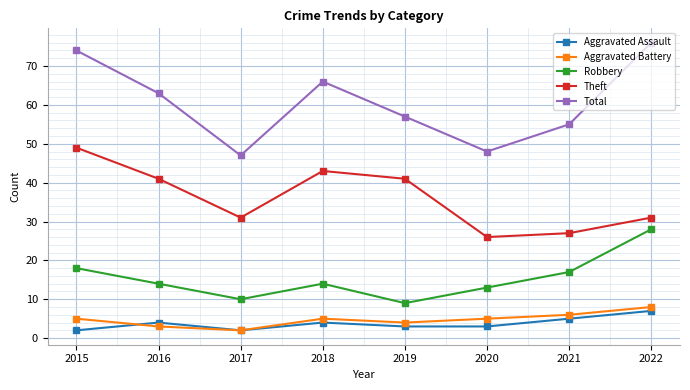

What are all the series names shown in the legend?

Aggravated Assault, Aggravated Battery, Robbery, Theft, Total